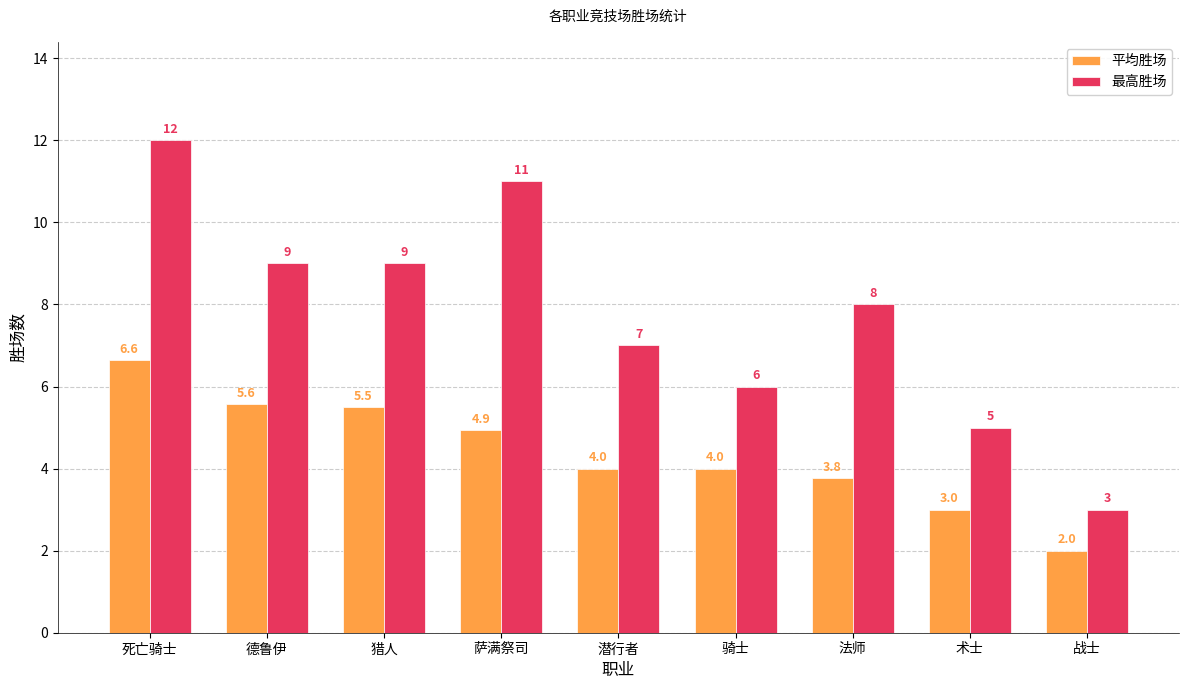

Count the number of categories in the chart.

9